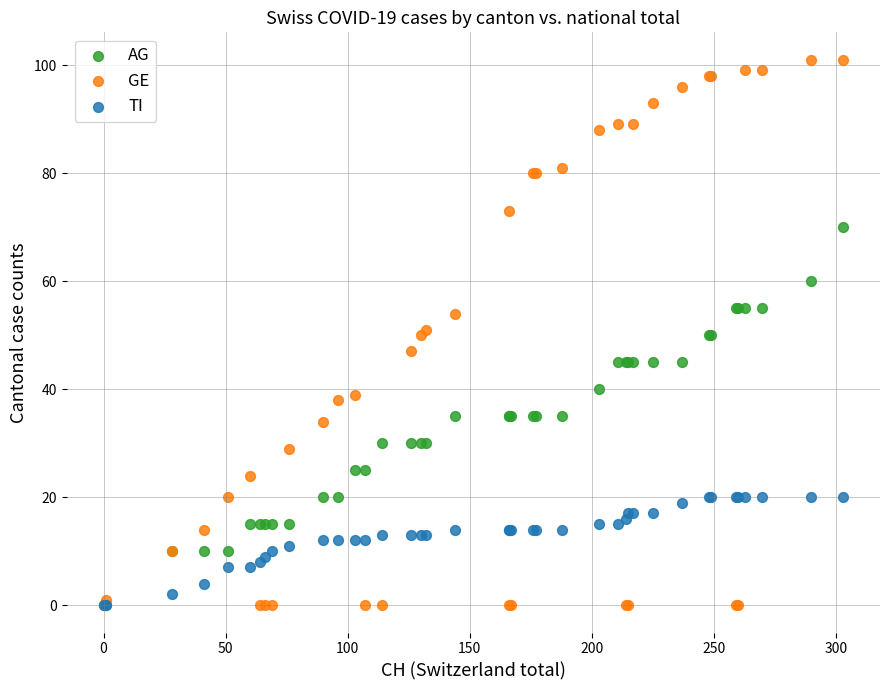

Which series reaches the maximum Y coordinate?

GE